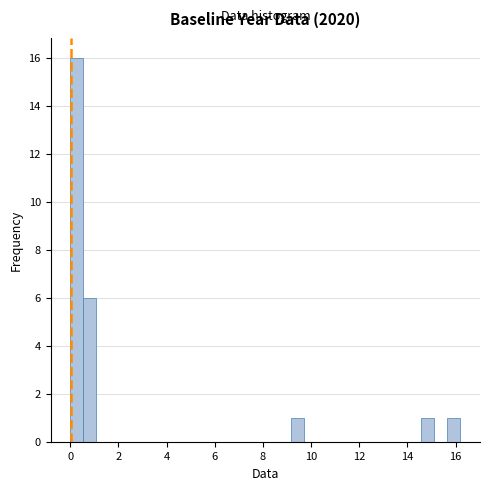

Read against the x-axis, roughly where is the centre of the tallest bar?

0.2